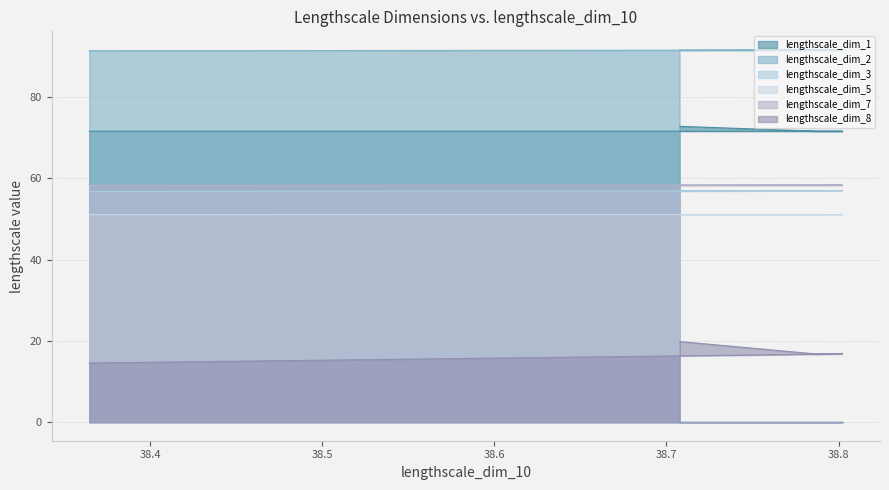

Which series has the largest total across all categories?

lengthscale_dim_2